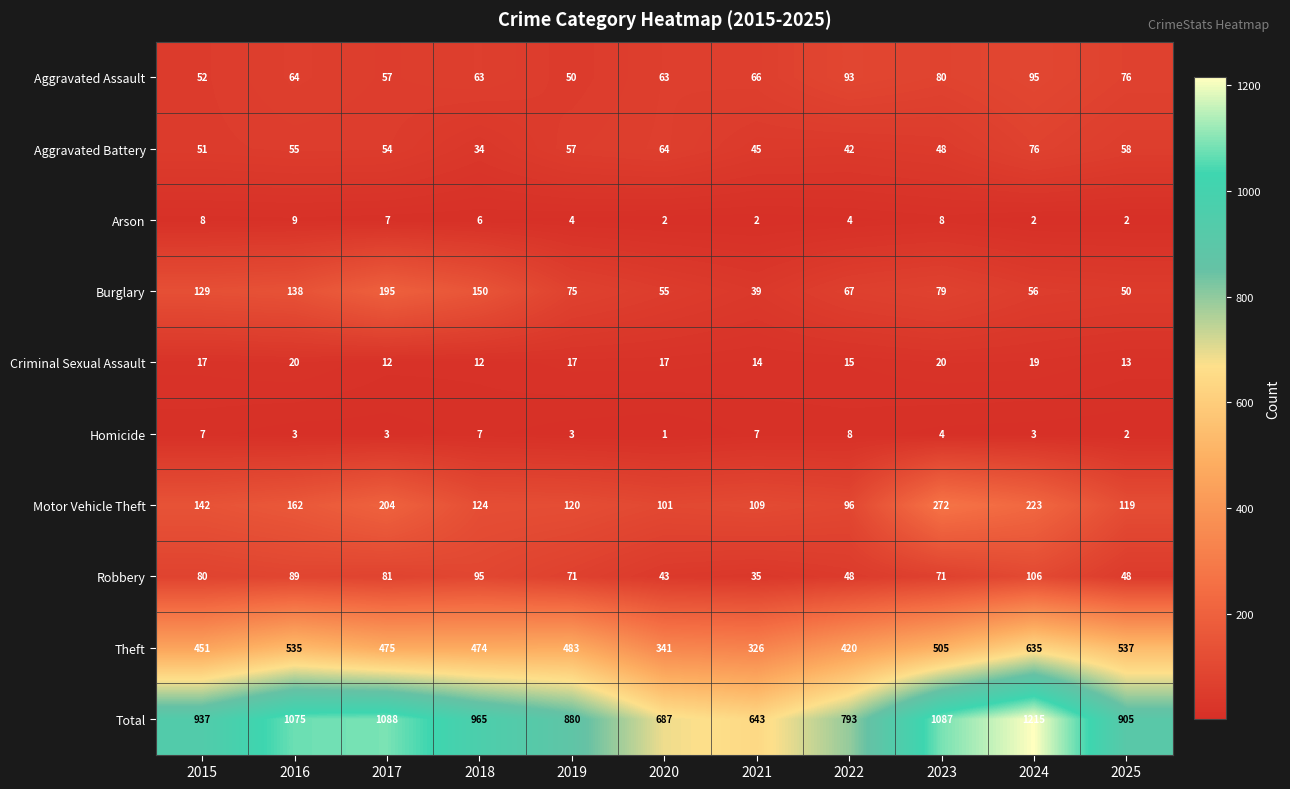

The value of Homicide at 2017 is 2. True or false?

False